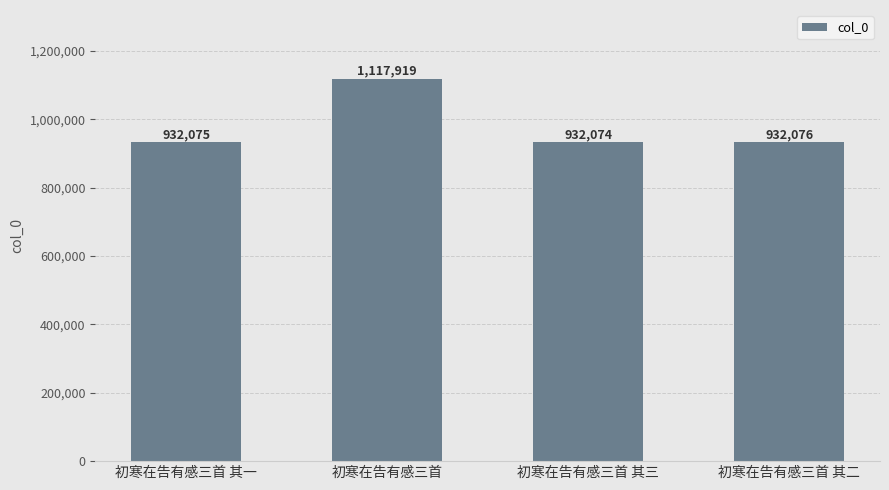

Between 初寒在告有感三首 其一 and 初寒在告有感三首 其三, which is larger?

初寒在告有感三首 其一